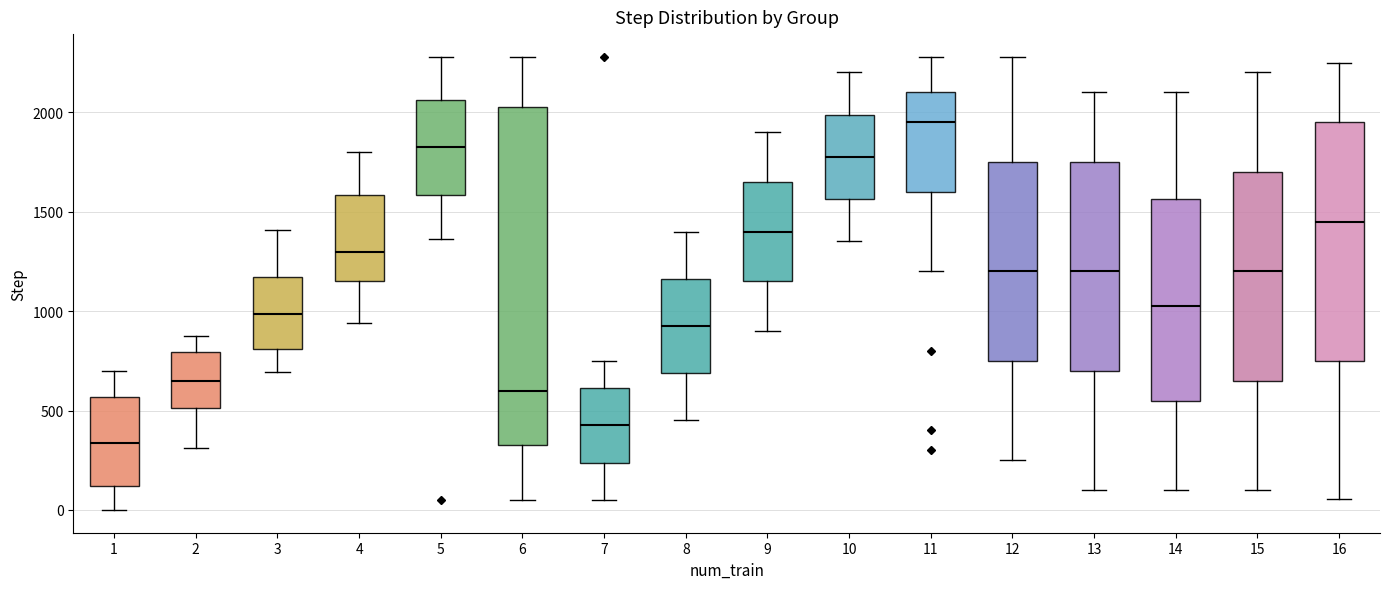

Where is the upper edge of the box at x = 12 on the y-axis? The values are not printed on the chart, so give them approximately, as read against the axis.

1750